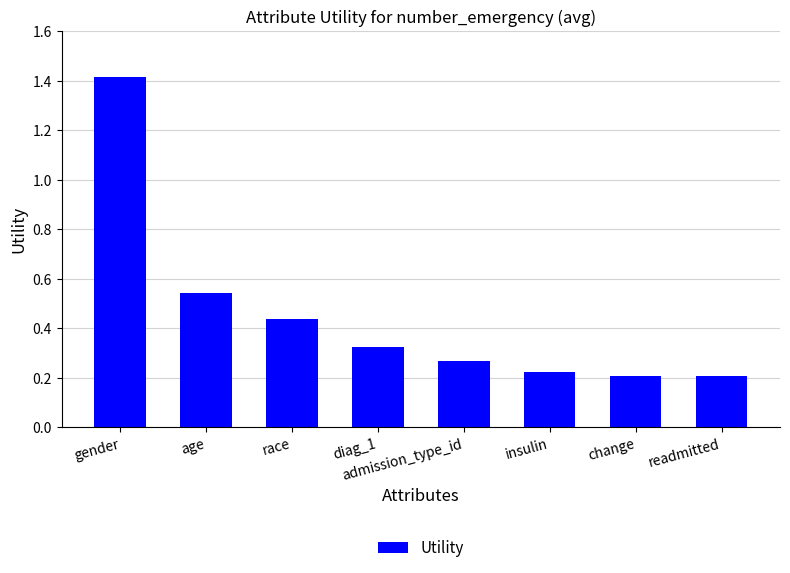

What is the sum of all values?

3.6